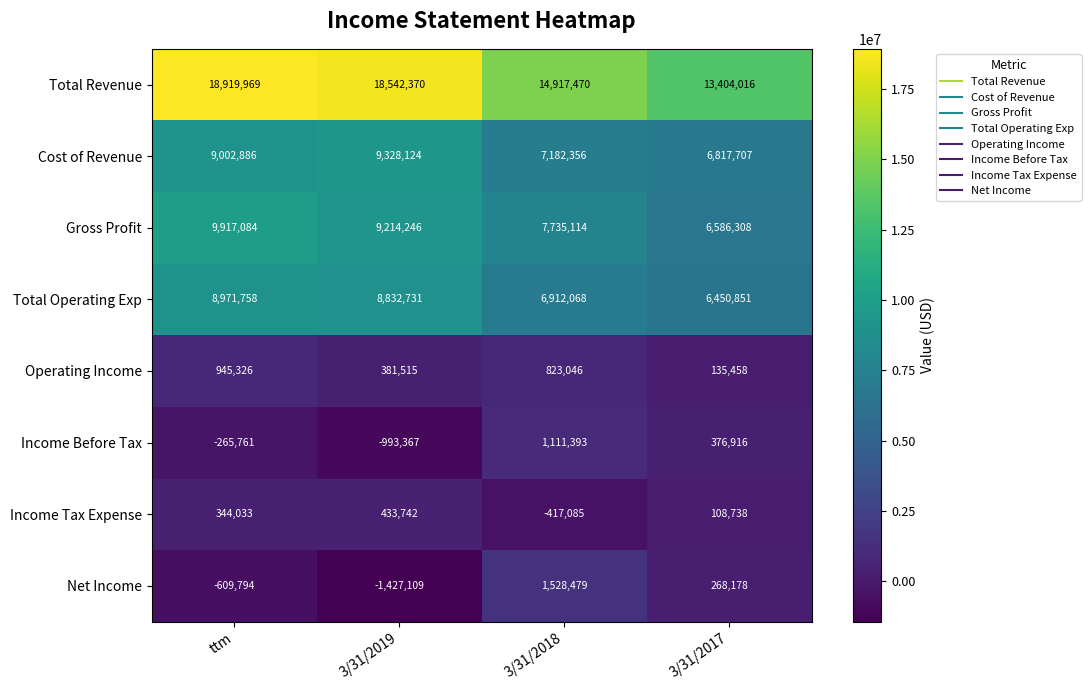

The value of Operating Income at 3/31/2017 is 135458. True or false?

True